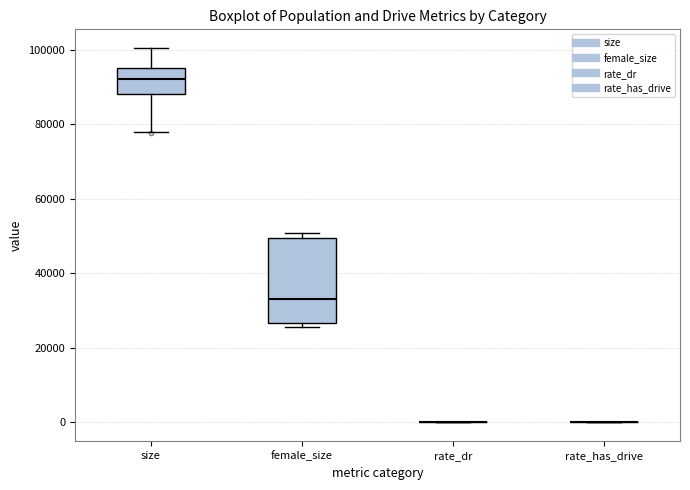

Comparing the boxes themselves (not the whiskers), which one is the tallest?

female_size